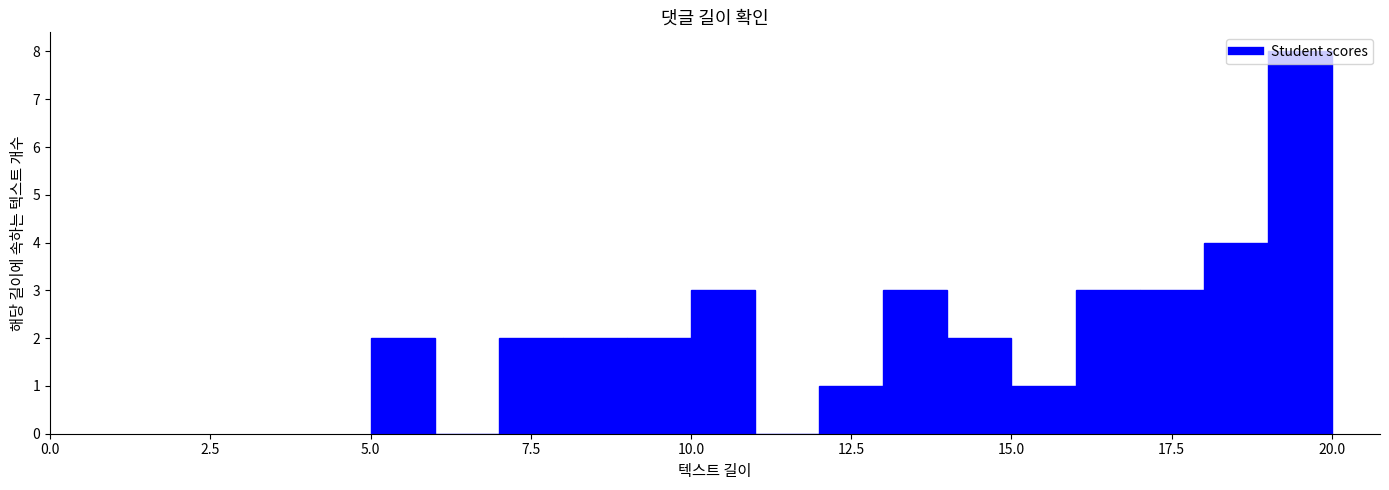

Around what value on the x-axis is the tallest bar? Give the approximate position of its centre, as read against the axis.

19.5